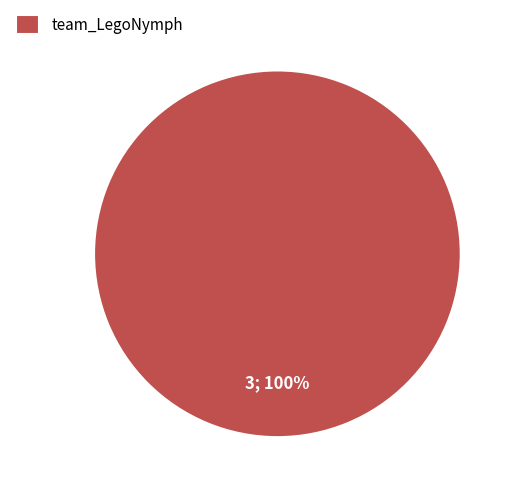

Is there a majority slice in this chart?

Yes